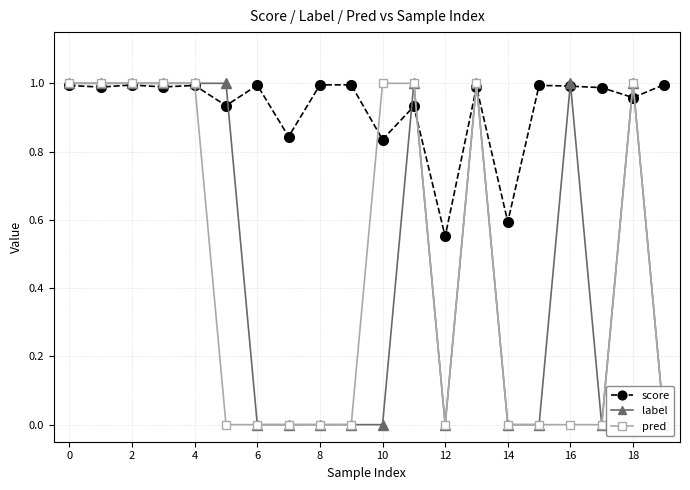

The score series shows 0.8 at 14. True or false?

False